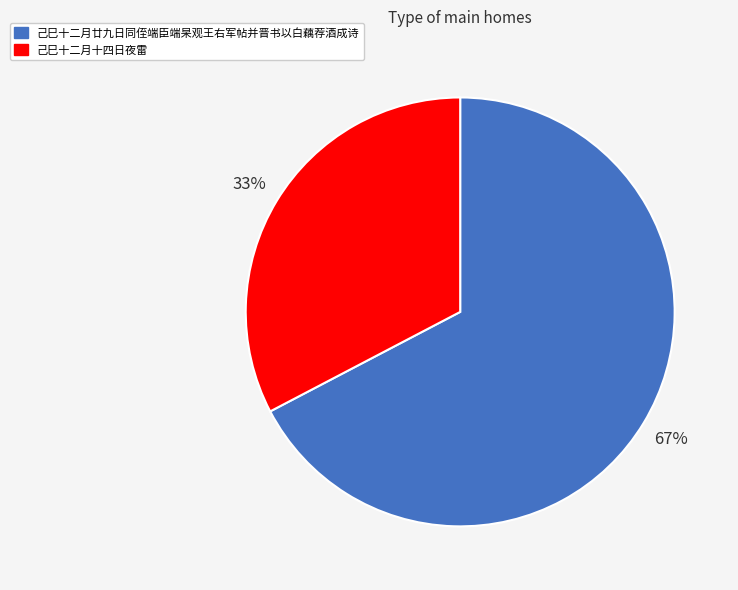

True or false: 己巳十二月廿九日同侄端臣端杲观王右军帖并晋书以白藕荐酒成诗 accounts for 67% of the total.

True